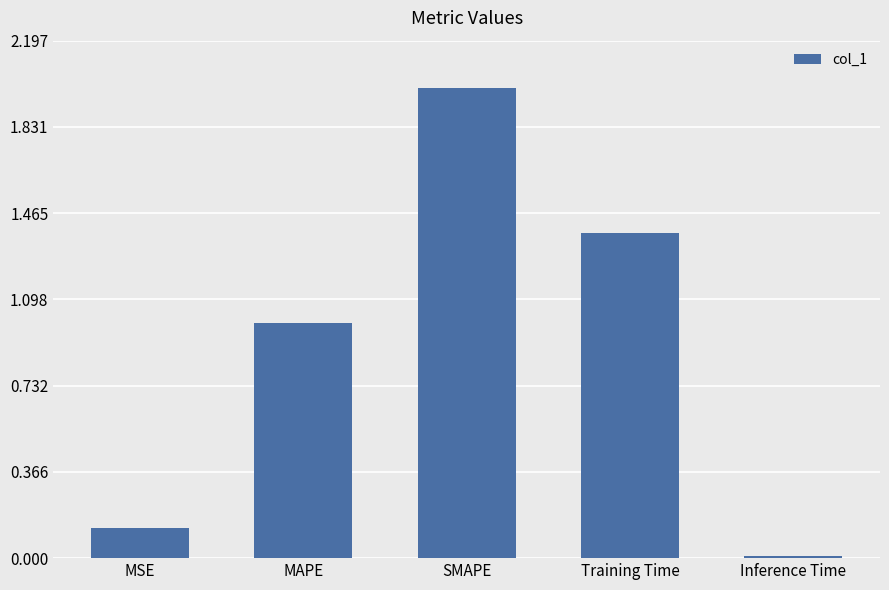

What is the difference between the second highest and second lowest values?

1.3